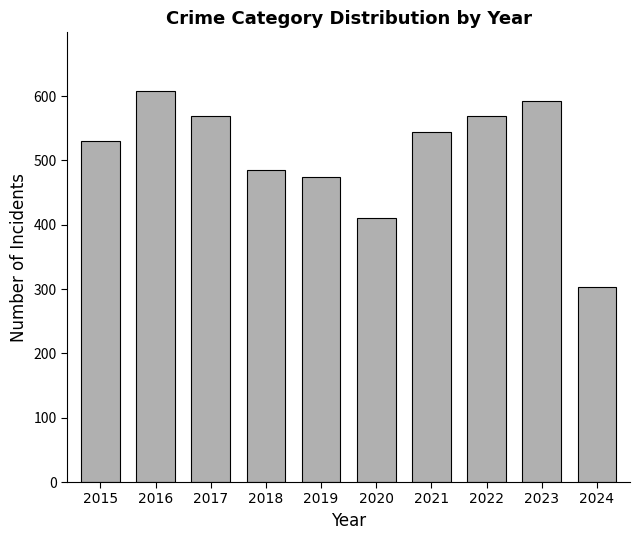

What is the ratio of the value at 2021 to the value at 2023?

0.9